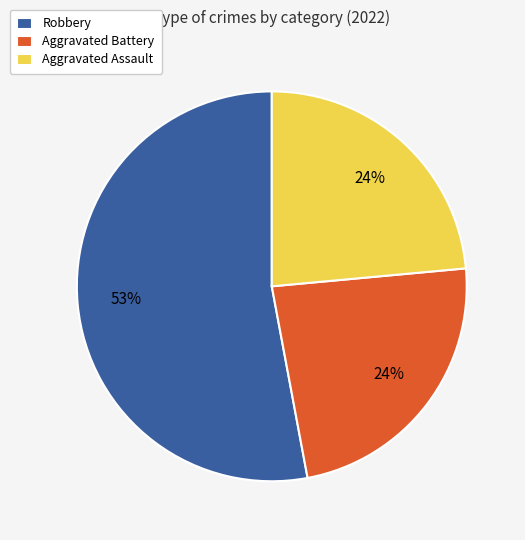

What is the largest slice in the pie chart?

Robbery